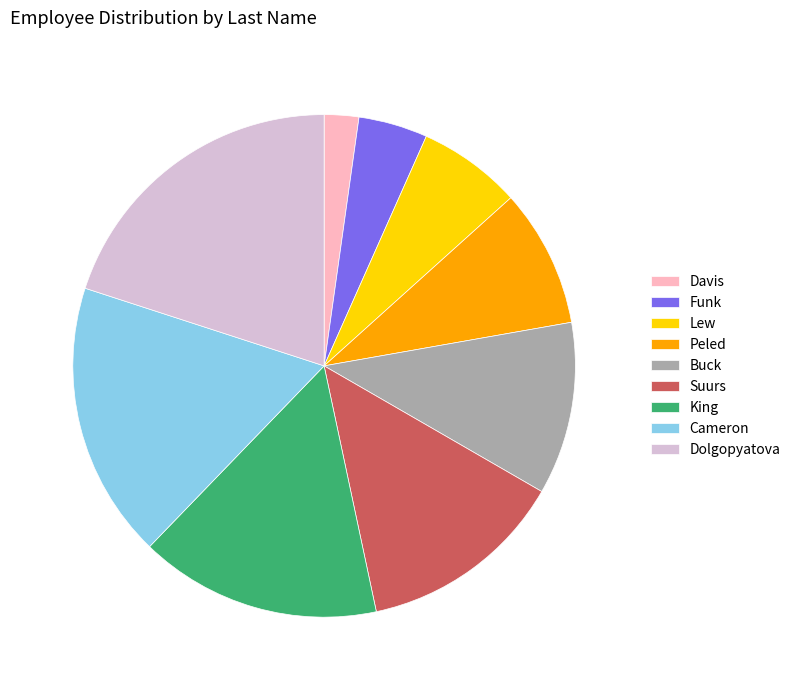

Does Dolgopyatova account for over 50% of the chart?

No